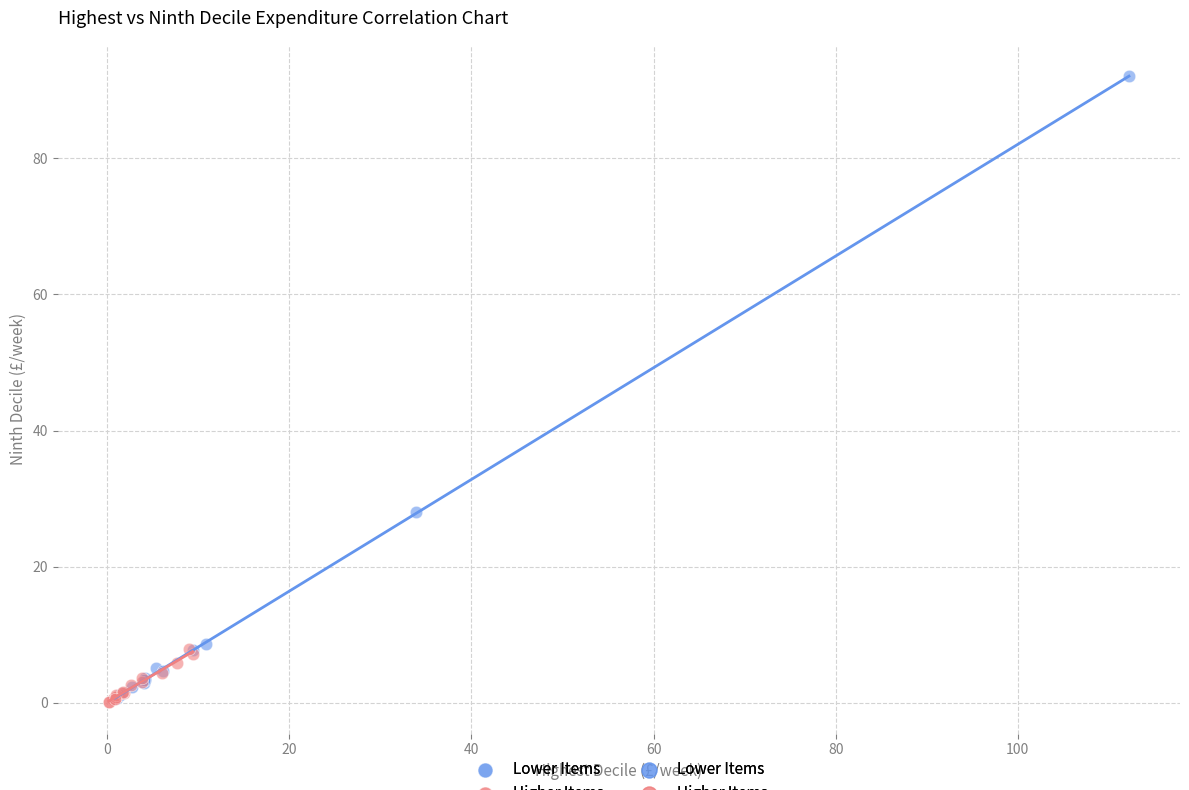

Which series has the widest spread of Y values?

Lower Items